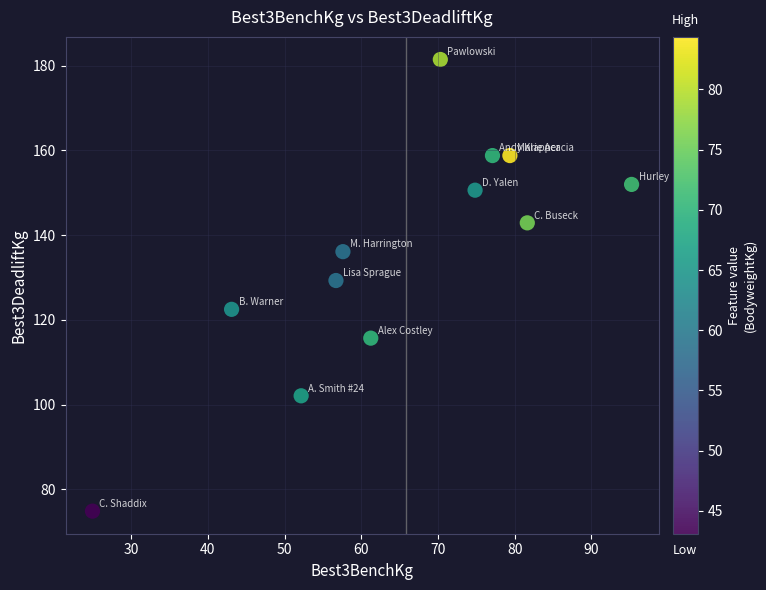

What Y value in the scatter plot is closest to 128?

129.3